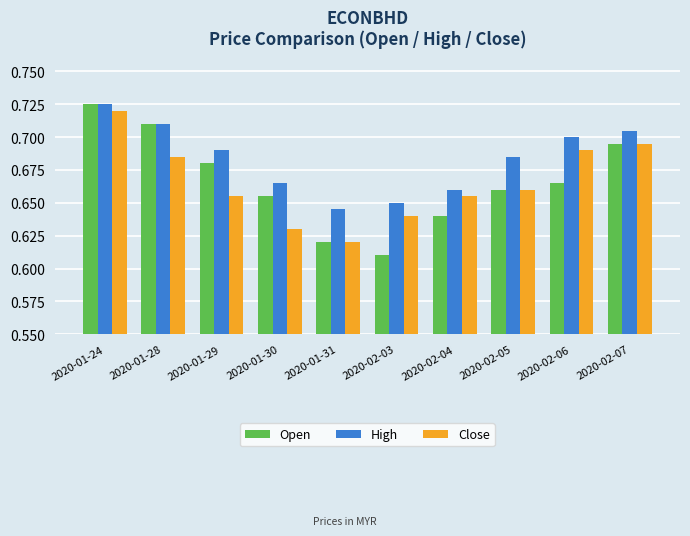

What is the label of the 8th bar from the left?

2020-02-05